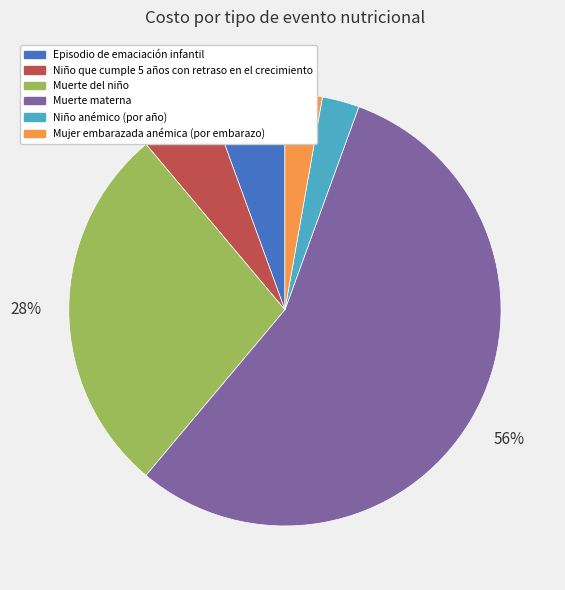

Is the sum of Muerte del niño and Episodio de emaciación infantil greater than half?

No